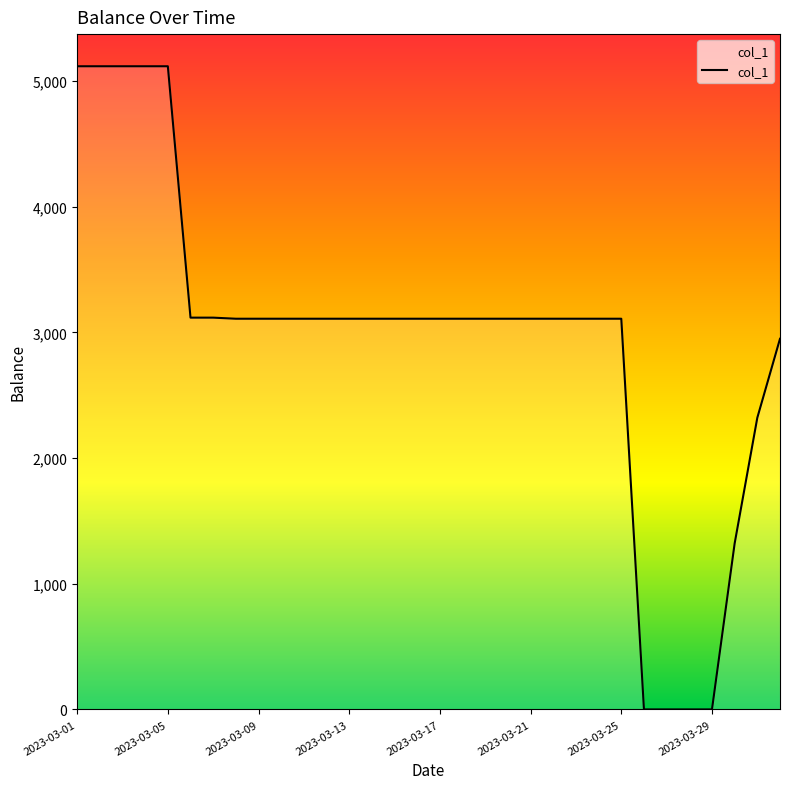

How many series are shown in this chart?

1